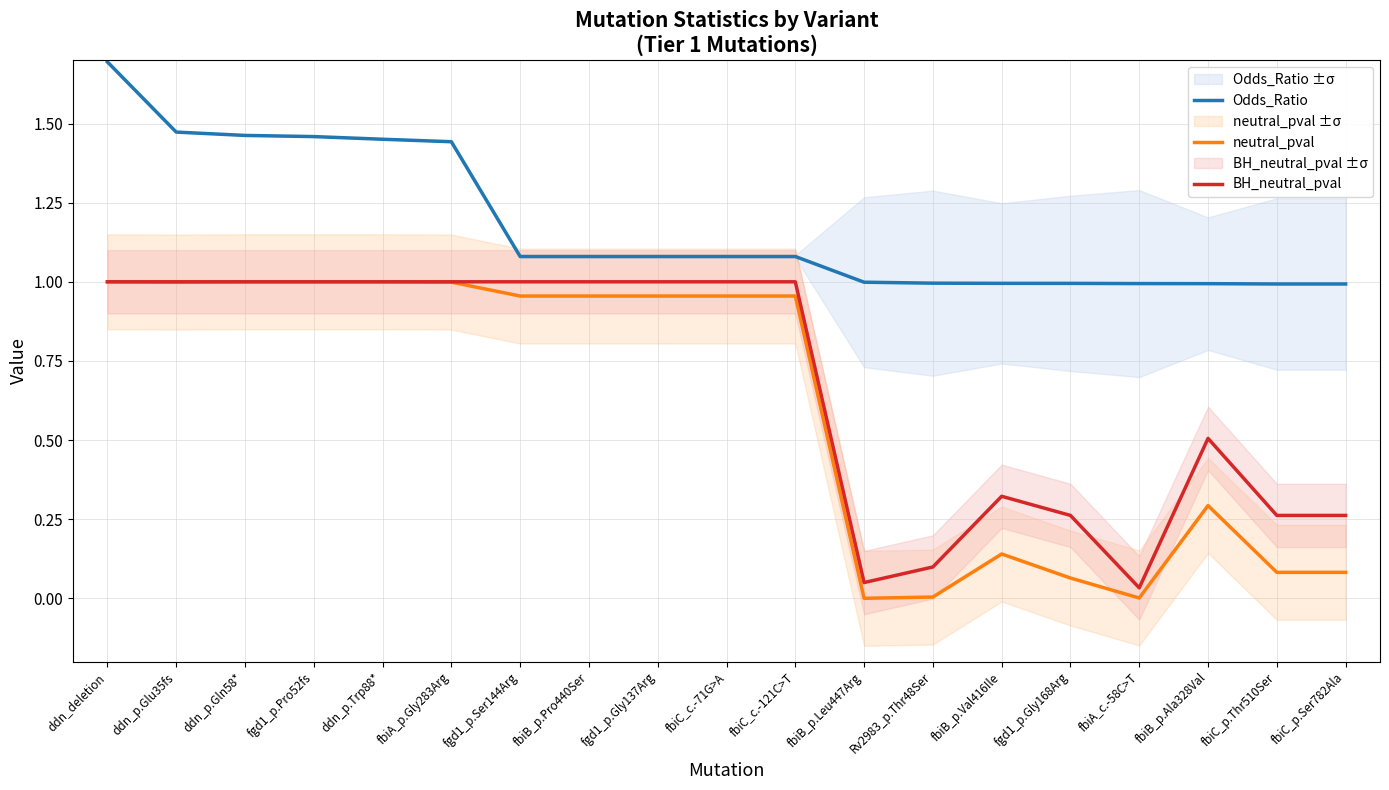

At which category is the sum across all series the highest?

ddn_deletion